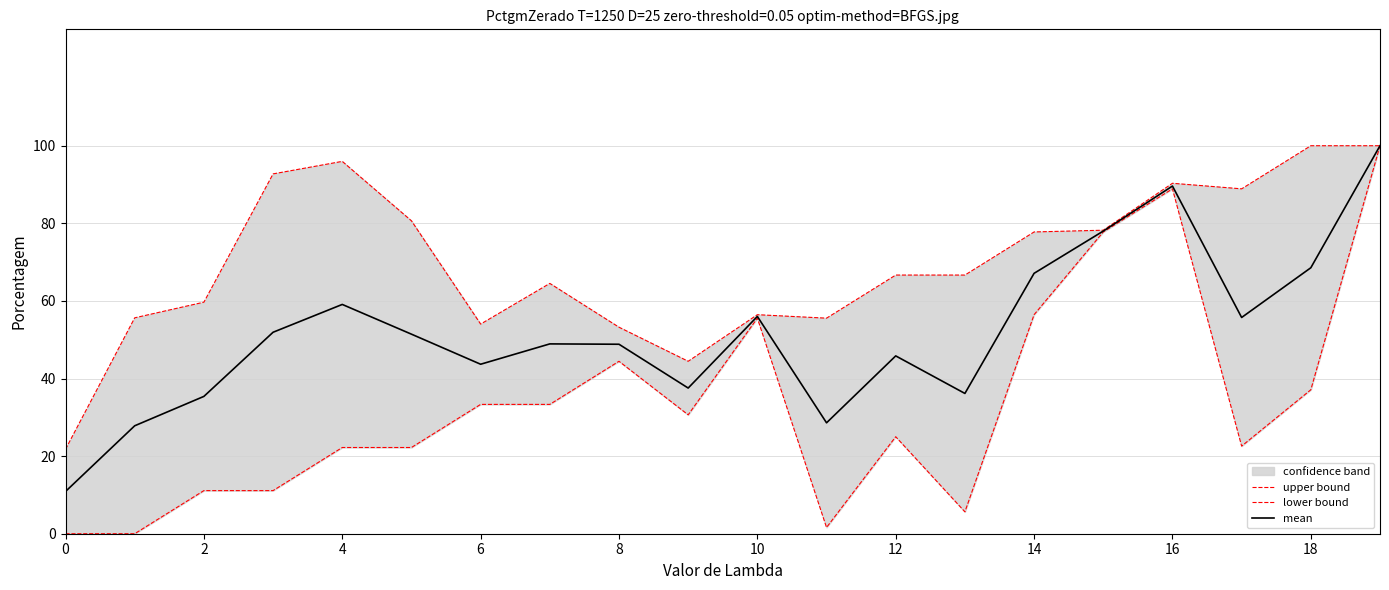

How many lines are shown in the chart?

3